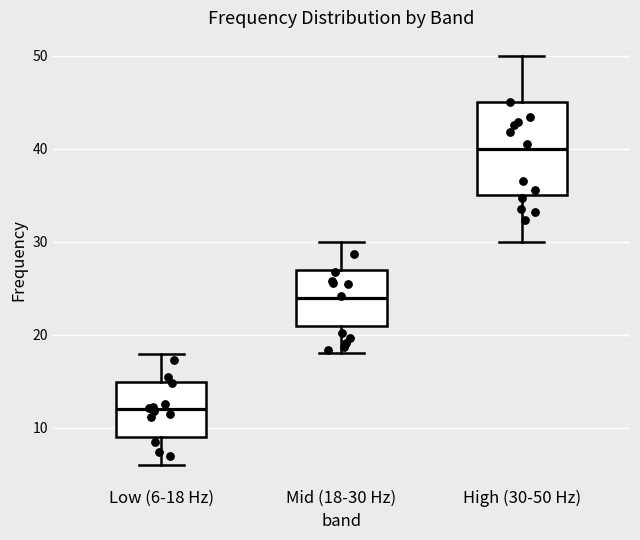

Comparing the boxes themselves (not the whiskers), which one is the tallest?

High (30-50 Hz)